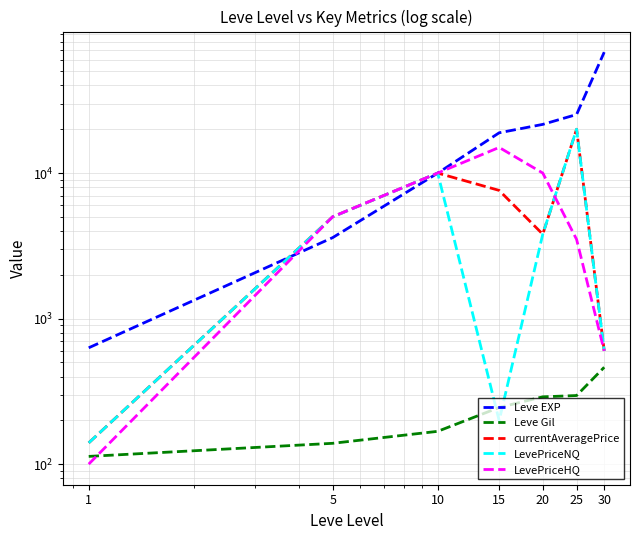

Is the value of LevePriceHQ at 25 greater than the value of Leve Gil at 25?

Yes